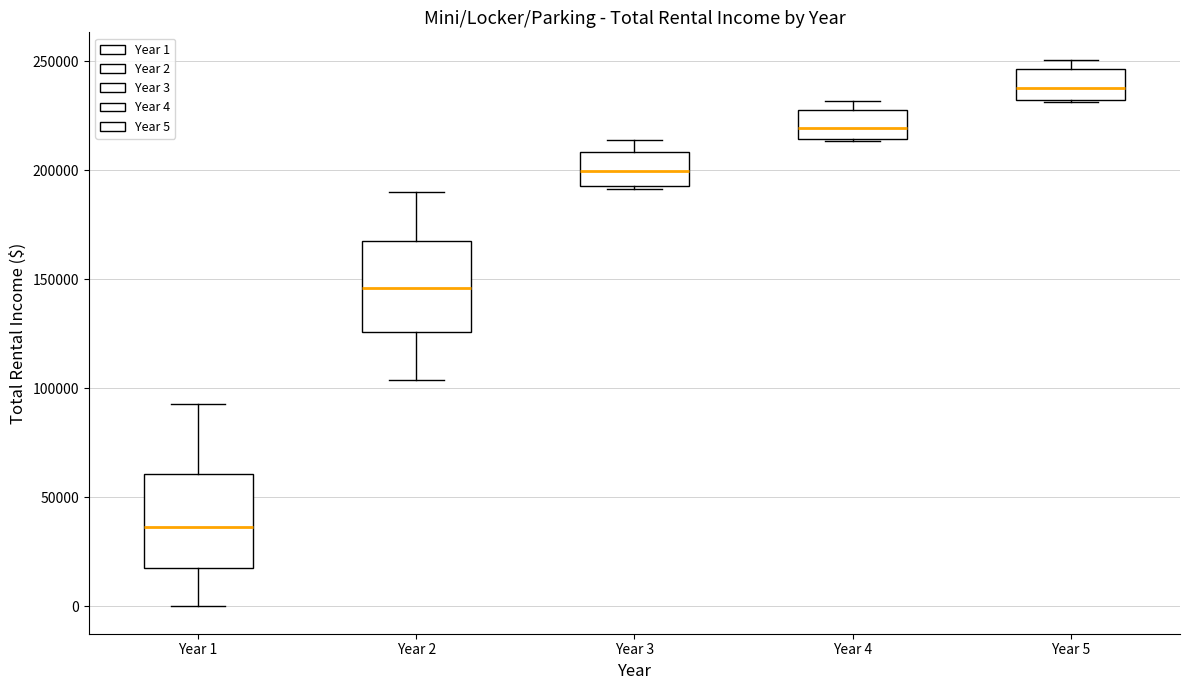

Where is the lower edge of the box for Year 5 on the y-axis? The values are not printed on the chart, so give them approximately, as read against the axis.

230000